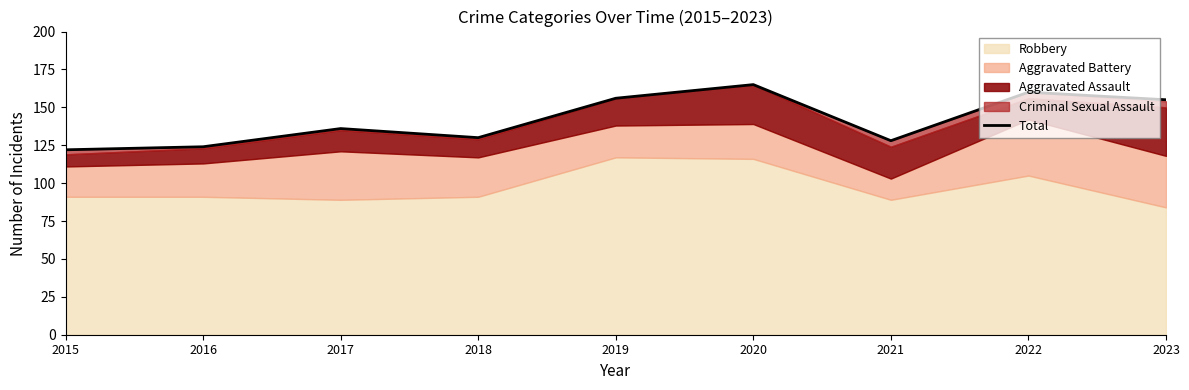

True or false: there are more than 1 points higher than both neighbors.

True